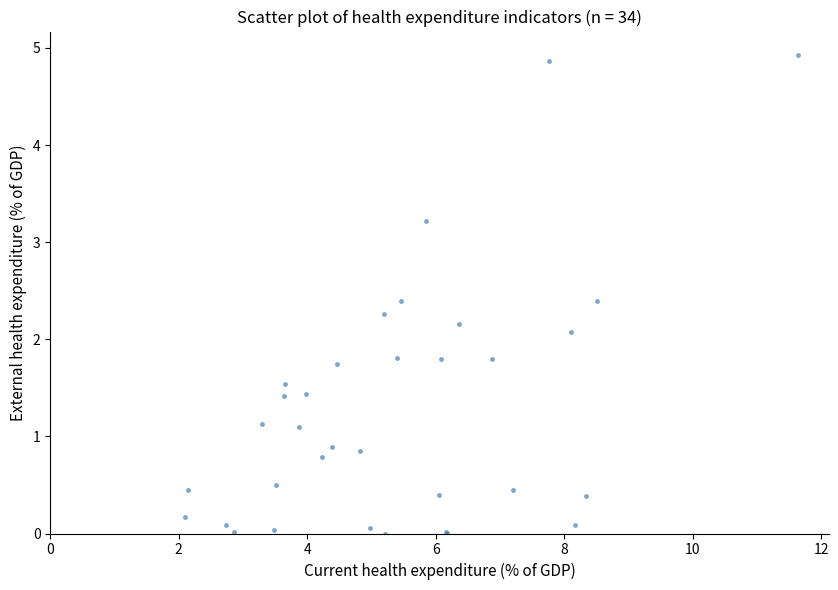

What Y value in the scatter plot is closest to 2?

2.1